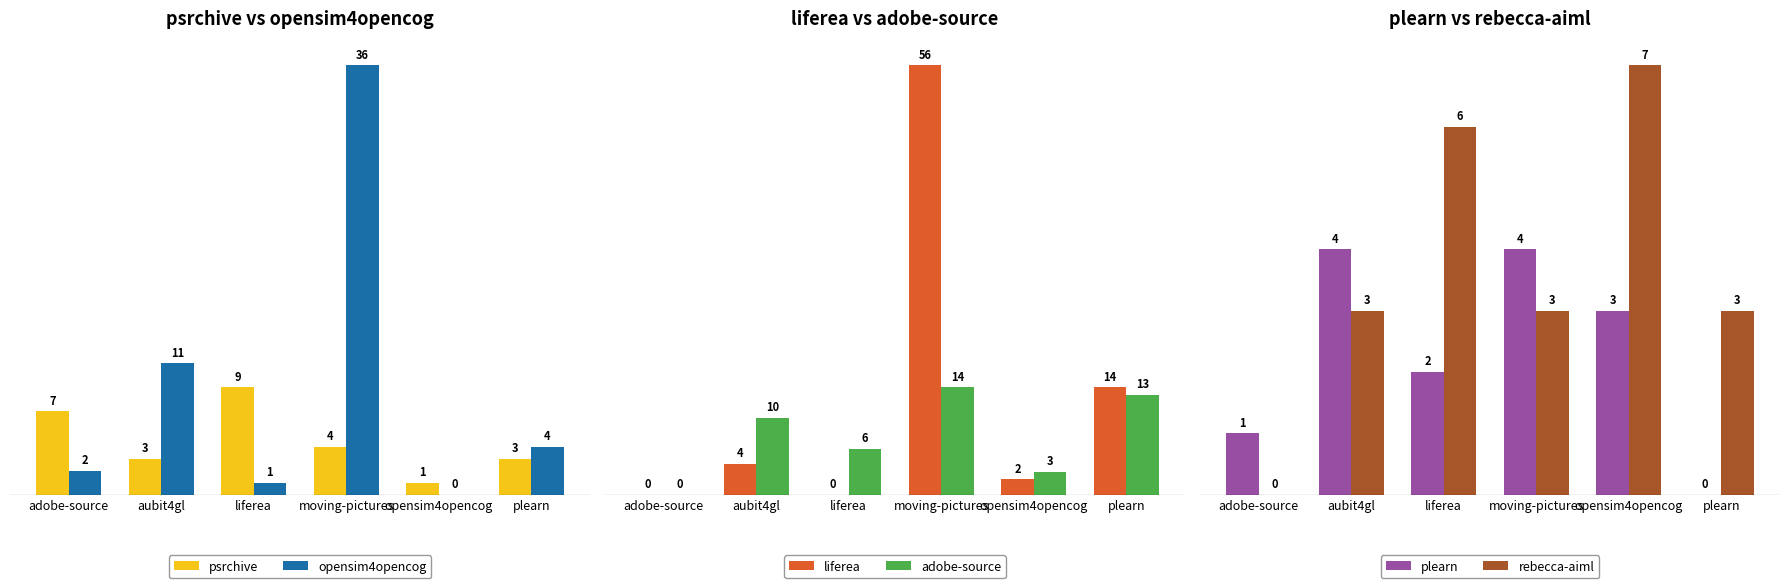

How many positive values does the rebecca-aiml series have?

5